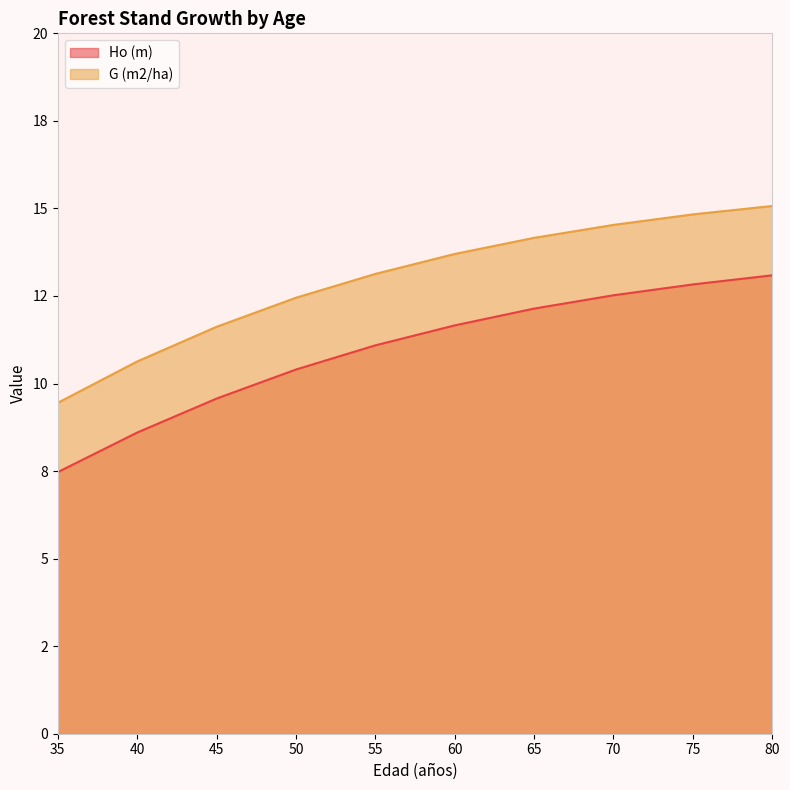

True or false: Ho (m) and G (m2/ha) cross at least once.

False